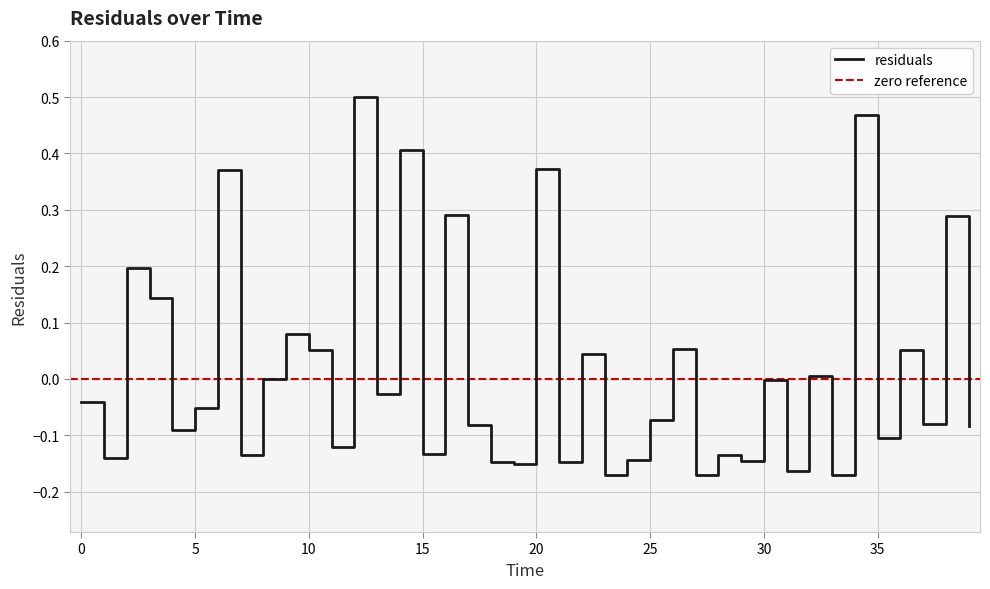

List the labels in order of value, smallest first.

27, 23, 33, 31, 19, 21, 18, 29, 24, 1, 7, 28, 15, 11, 35, 4, 39, 17, 37, 25, 5, 0, 13, 30, 8, 32, 22, 36, 10, 26, 9, 3, 2, 38, 16, 6, 20, 14, 34, 12